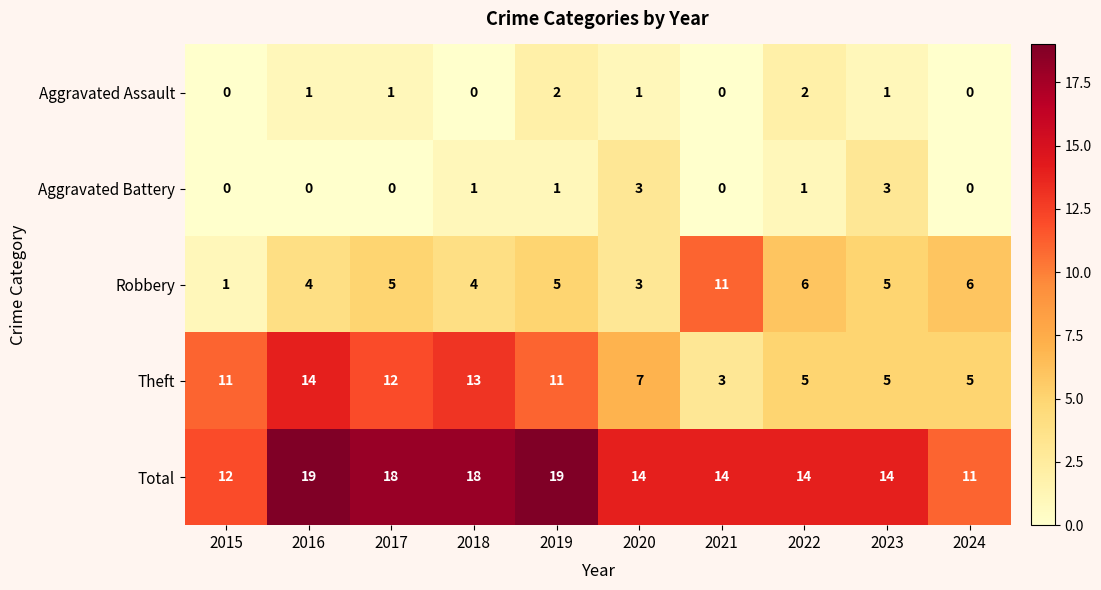

Count the Robbery values in the range 4 to 6.

7